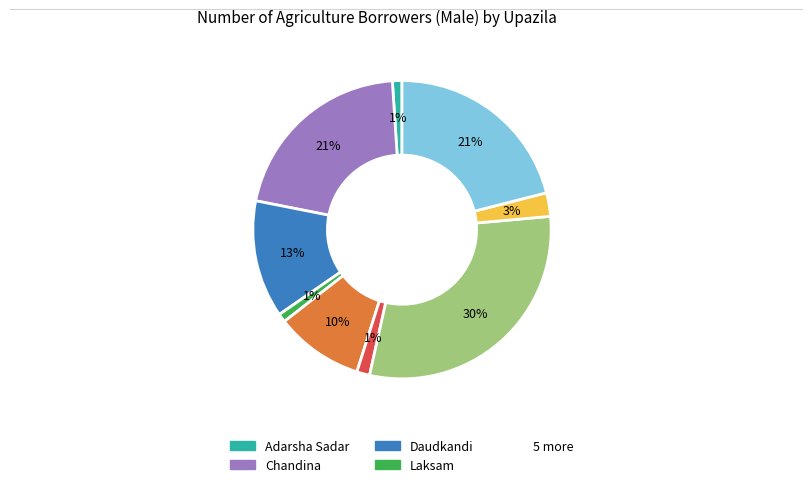

To the nearest percent, what is the average slice percentage?

11%